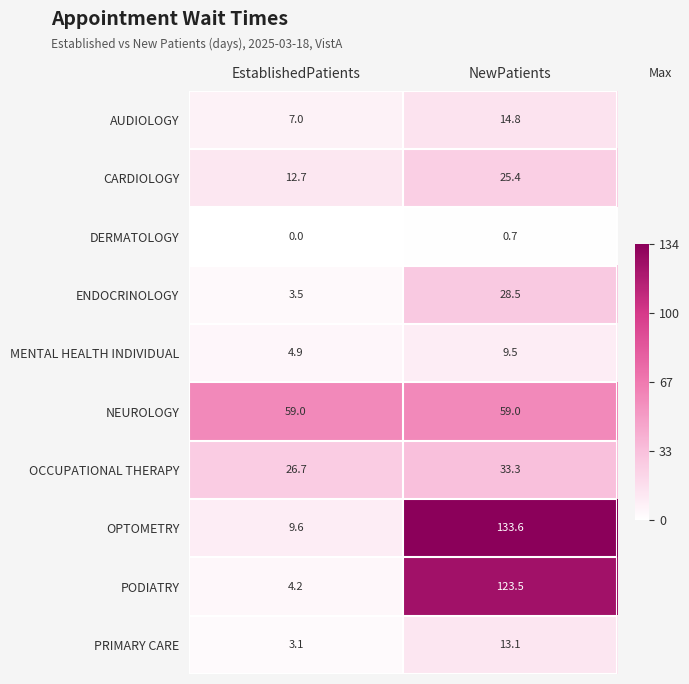

Rank the series at NewPatients from highest to lowest value.

OPTOMETRY, PODIATRY, NEUROLOGY, OCCUPATIONAL THERAPY, ENDOCRINOLOGY, CARDIOLOGY, AUDIOLOGY, PRIMARY CARE, MENTAL HEALTH INDIVIDUAL, DERMATOLOGY